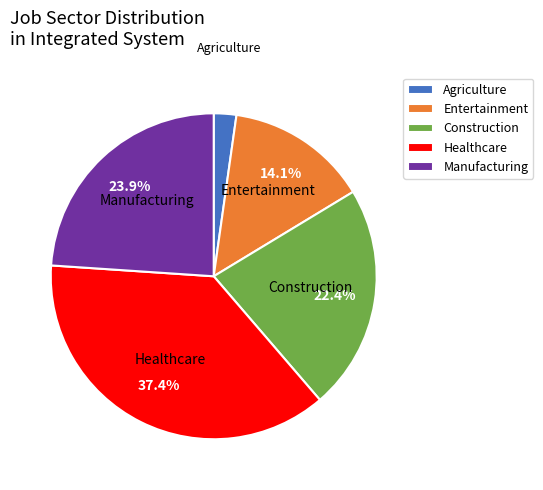

Count the number of slices in the pie.

5